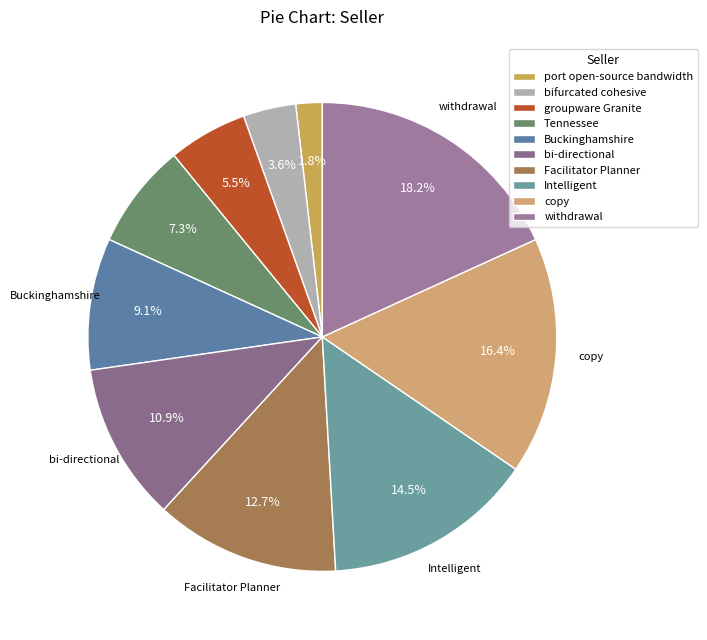

True or false: copy accounts for 16% of the total.

True